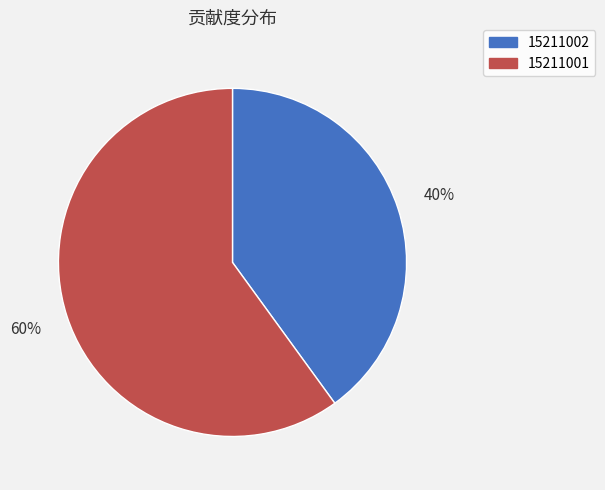

Is it true that 15211002 is 28% of the pie?

False